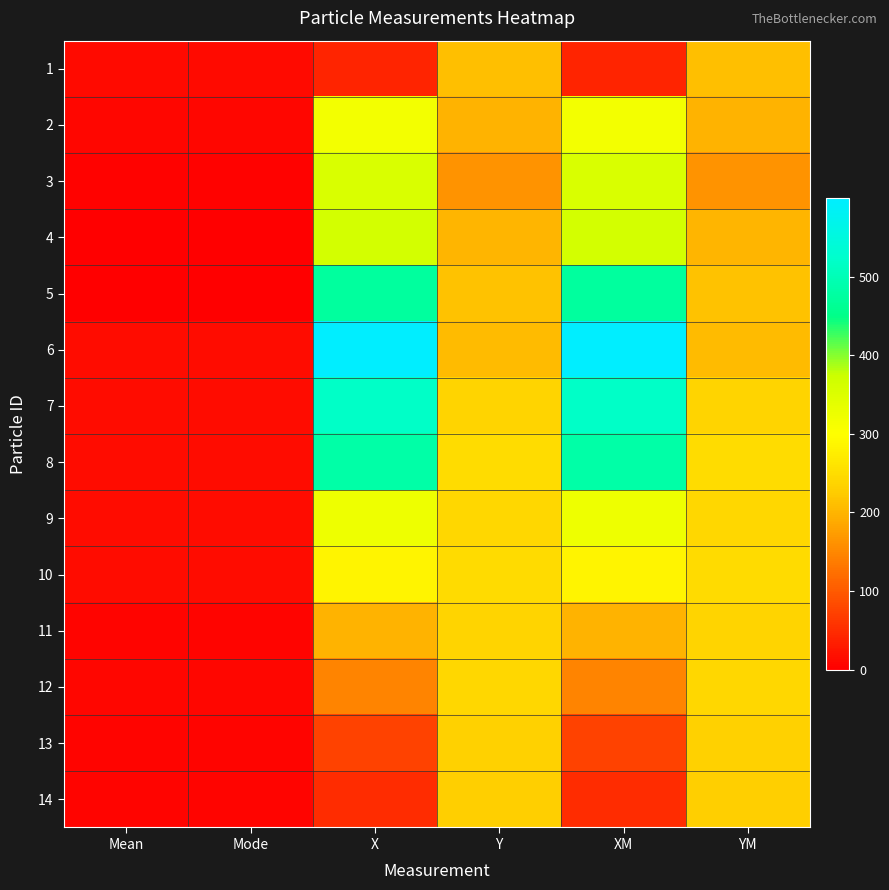

What is the difference between the highest and lowest values at XM?

557.5